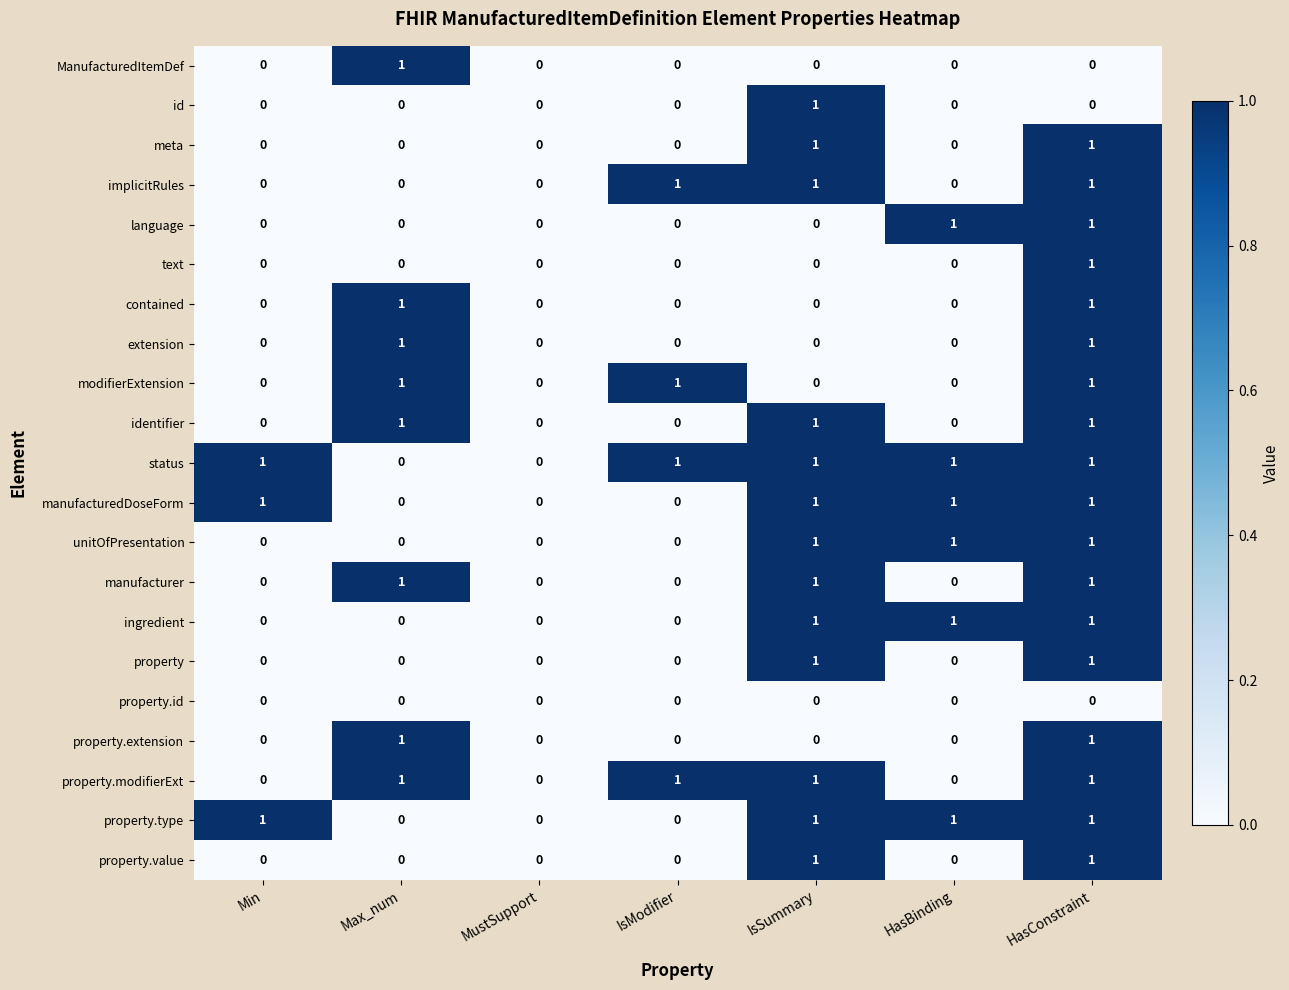

Which series has the largest total across all categories?

status